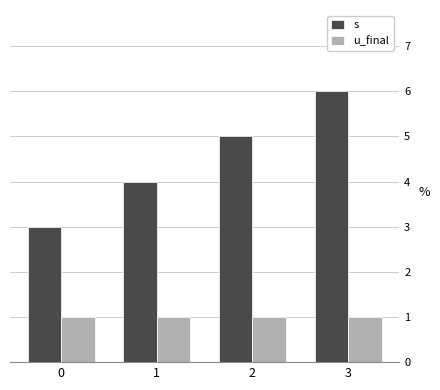

Reading right to left, list all the values displayed in this chart.

s: 6	5	4	3
u_final: 1	1	1	1